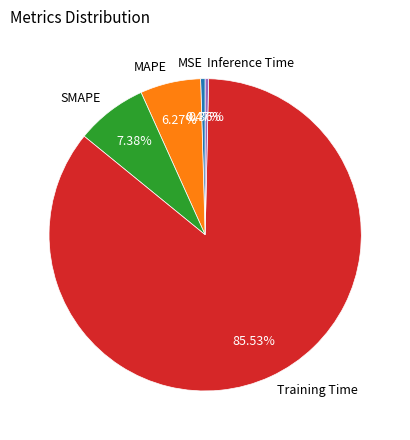

Do MAPE and Inference Time together represent more than half of the pie?

No